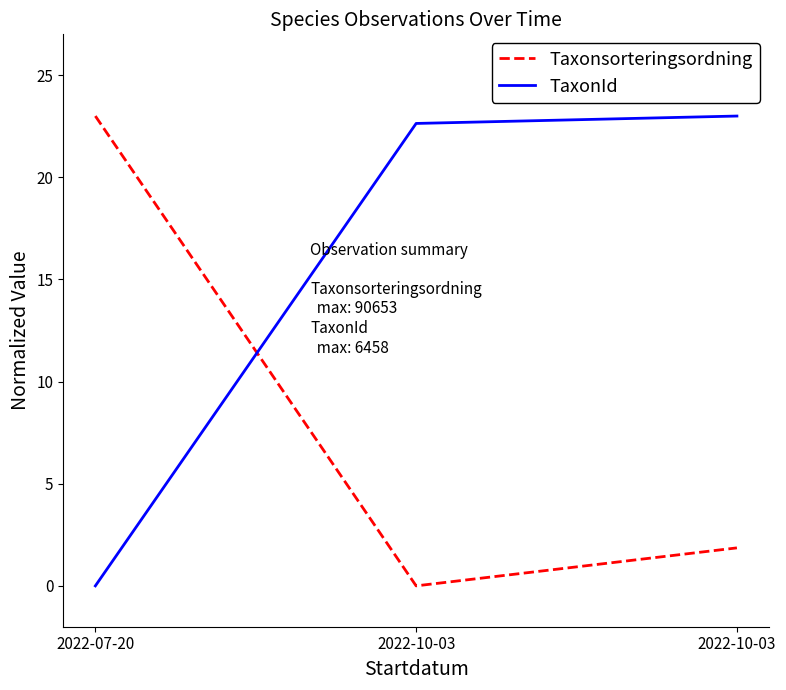

What is the difference between the Taxonsorteringsordning values at 2022-07-20 and 2022-10-03?

23.0